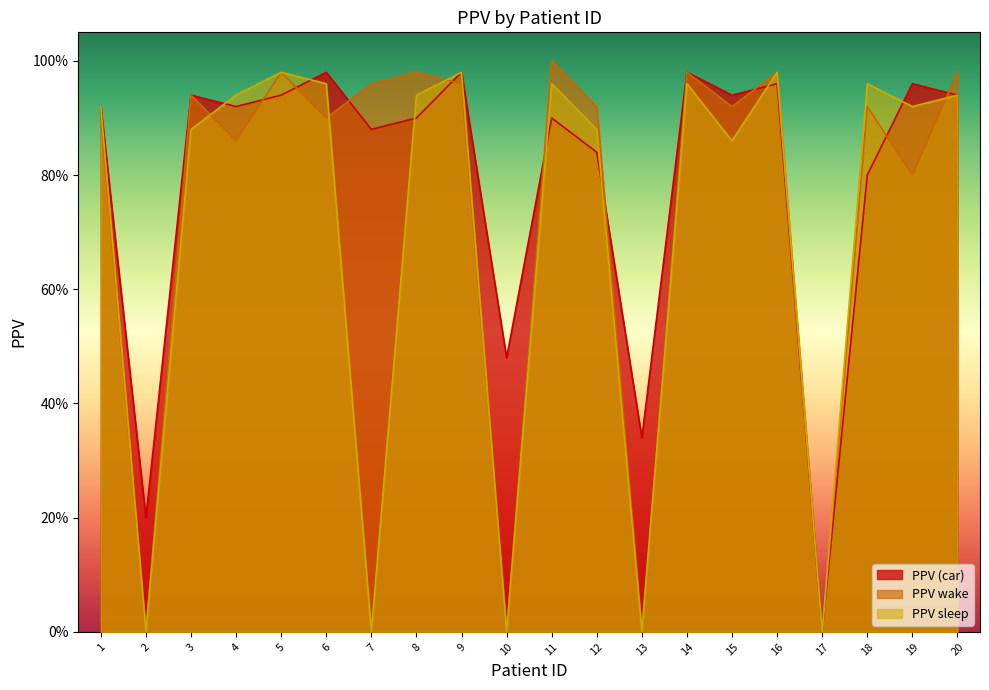

What is the value of the PPV sleep point at the 20th from the left?

0.9